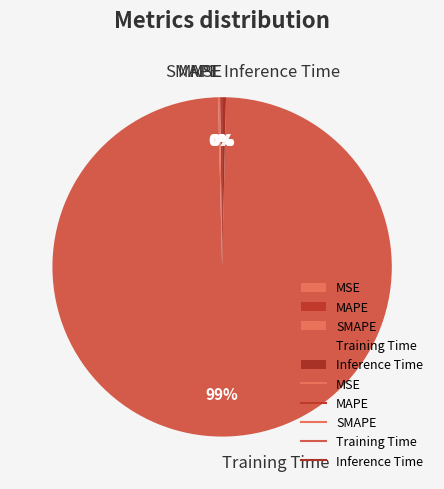

Which category has the biggest portion of the pie?

Training Time